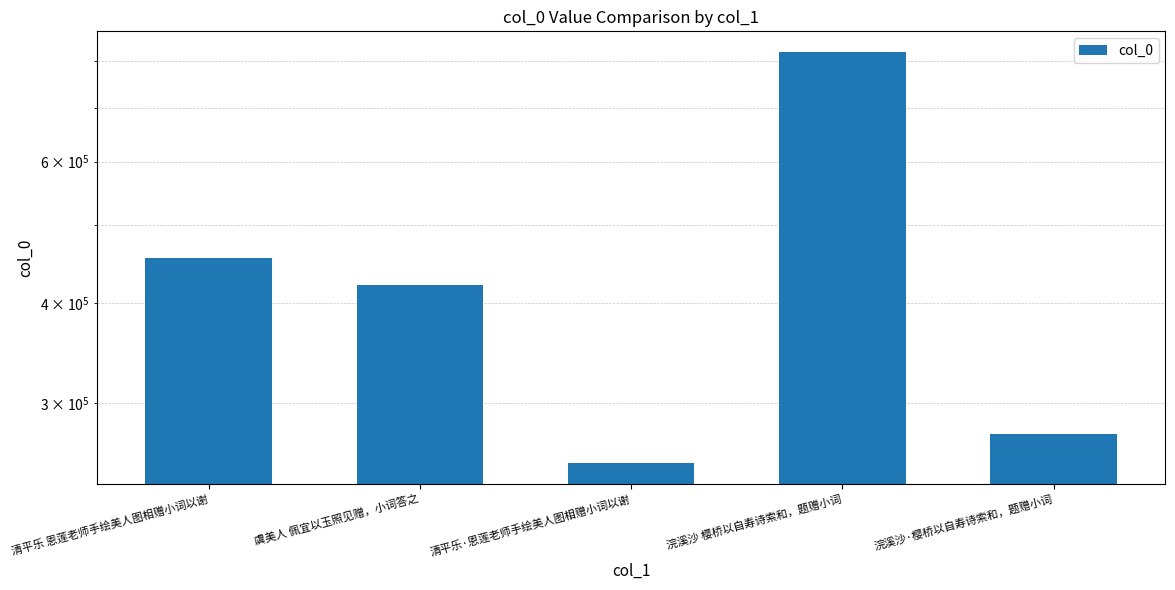

What position from the right is 清平乐 恩莲老师手绘美人图相赠小词以谢?

5